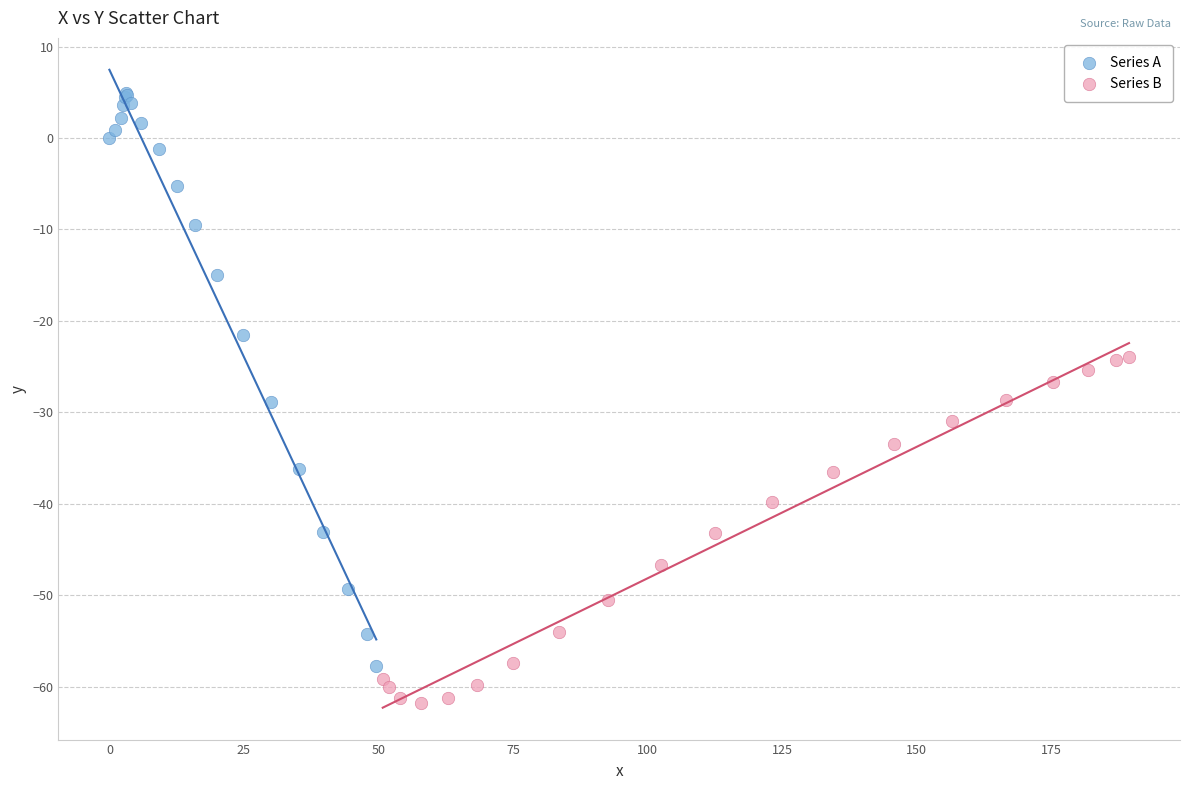

Which series reaches the minimum Y coordinate?

Series B